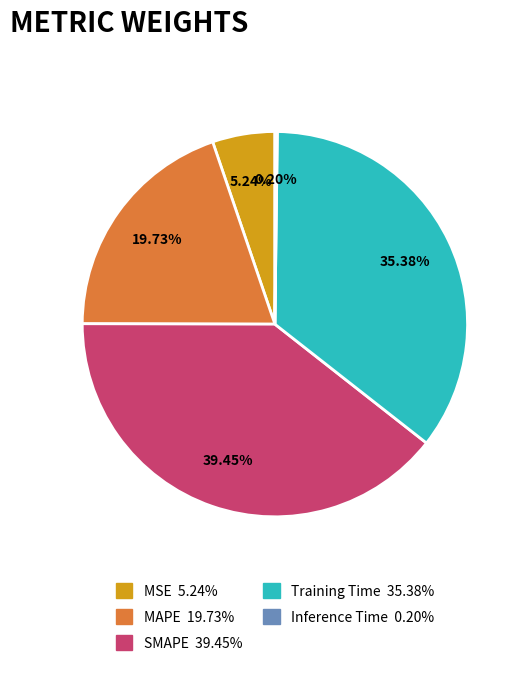

Is it true that MSE is 5% of the pie?

True